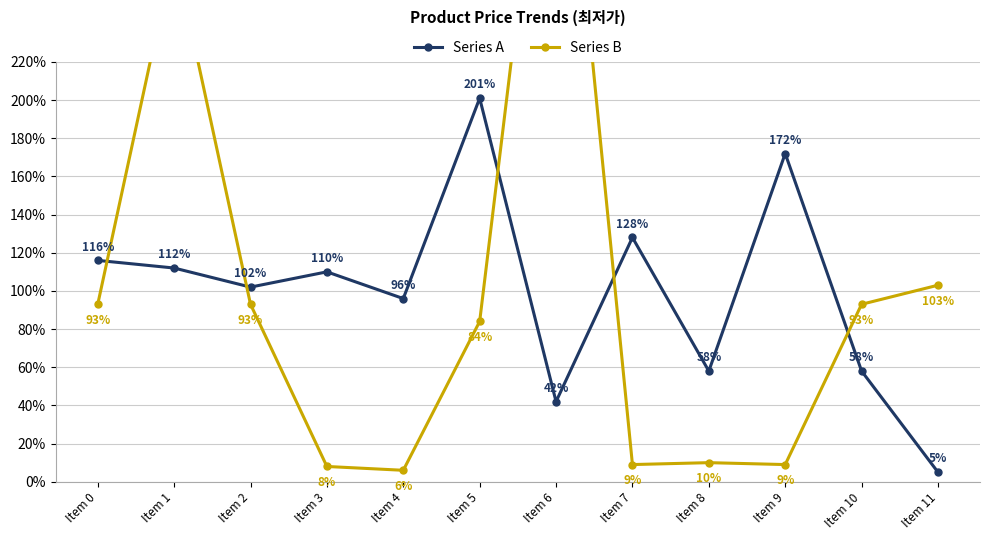

Between Item 6 and Item 3, which is larger?

Item 3